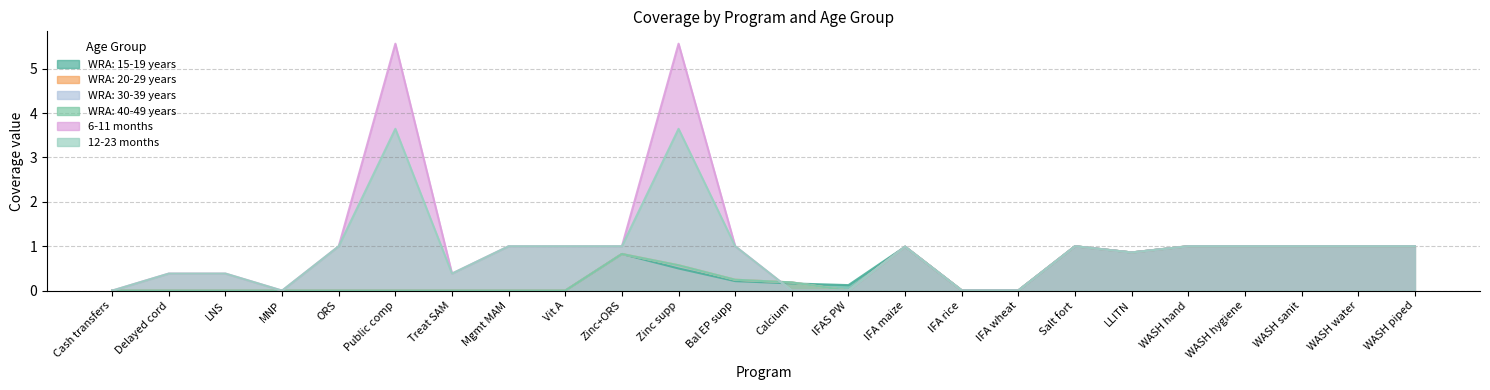

What is the sum of the 12-23 months values at LLITN and WASH sanit?

1.9